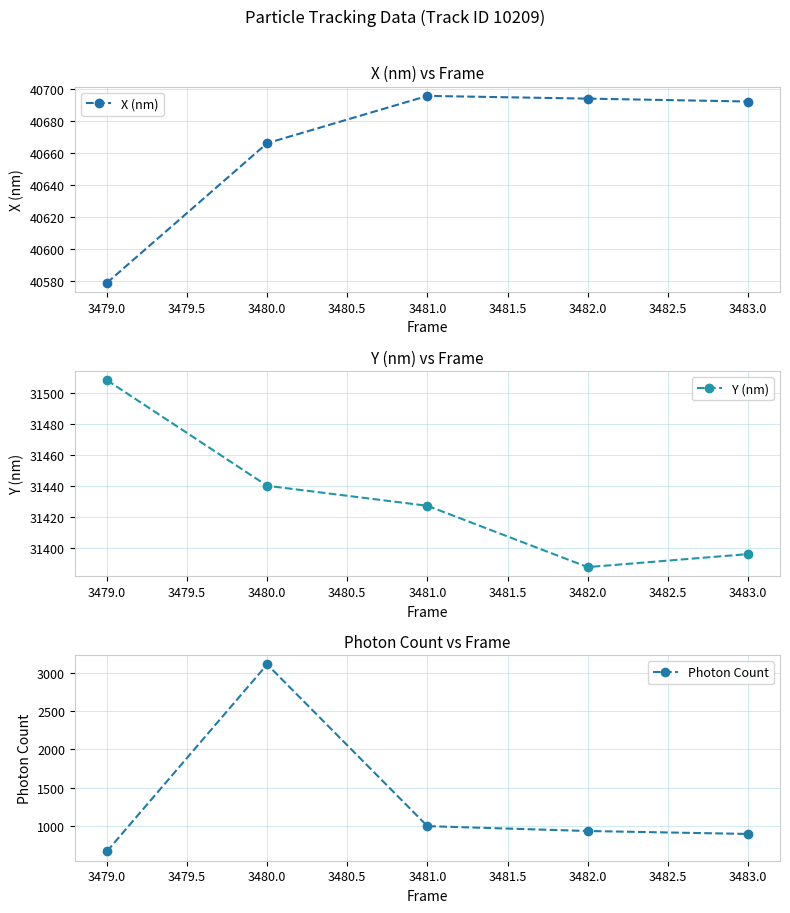

Does the chart have visible grid lines?

Yes